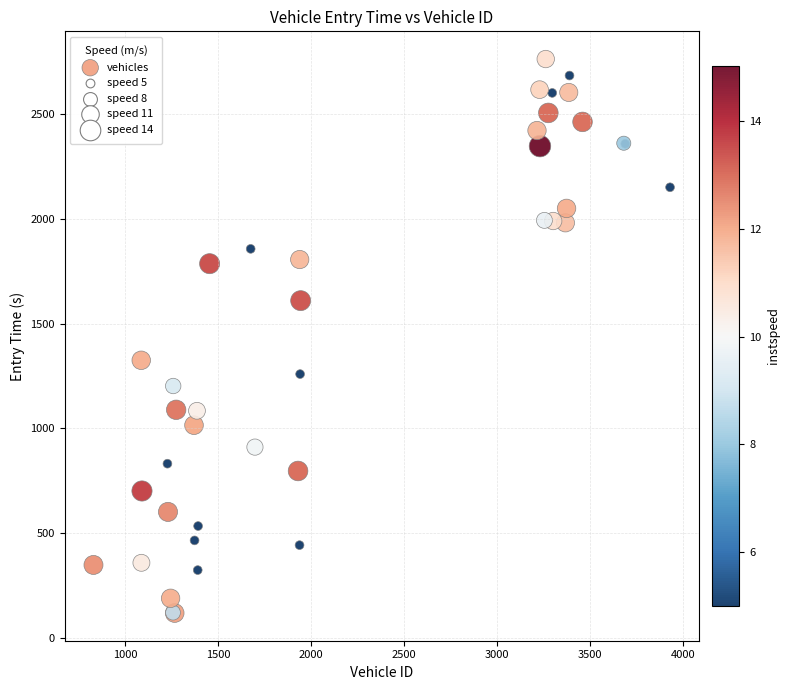

What Y value in the scatter plot is closest to 1441?

1325.6